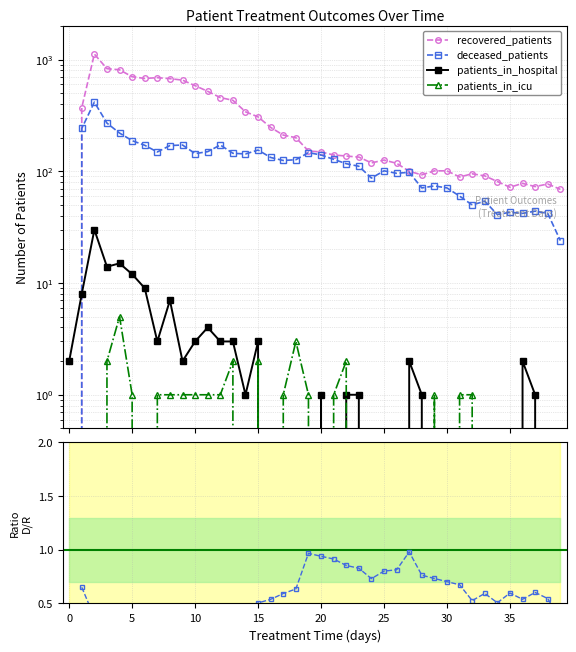

True or false: deceased_patients and deceased / recovered intersect in this chart.

False